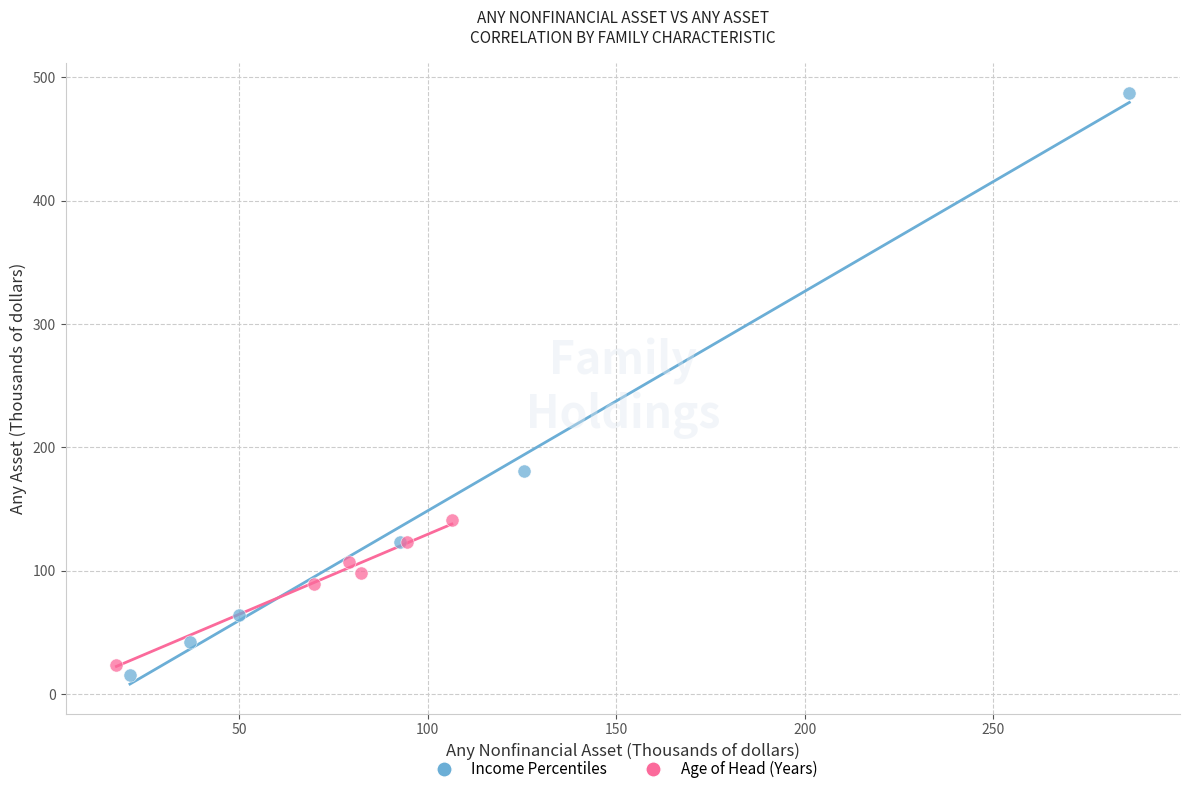

Which series has the largest Y range (max minus min)?

Income Percentiles